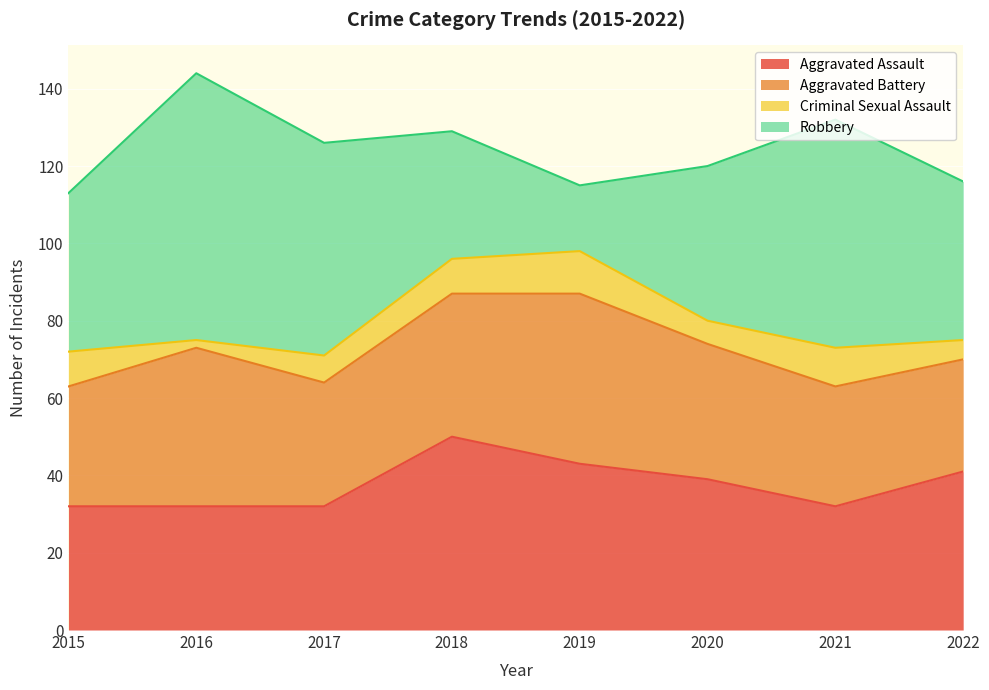

What are all the series names shown in the legend?

Aggravated Assault, Aggravated Battery, Criminal Sexual Assault, Robbery